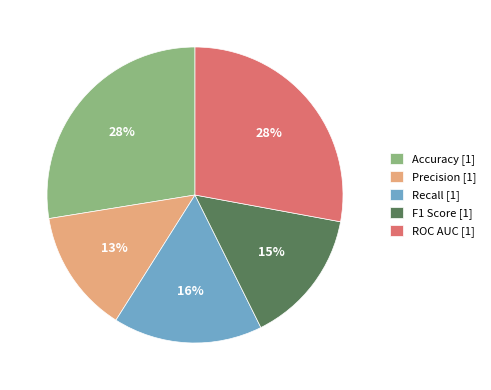

How many segments does this pie chart have?

5